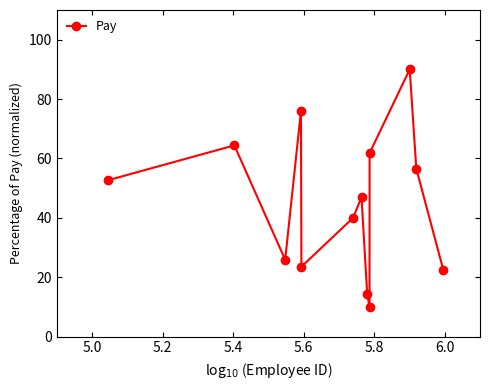

What is the greatest value displayed?

90.0